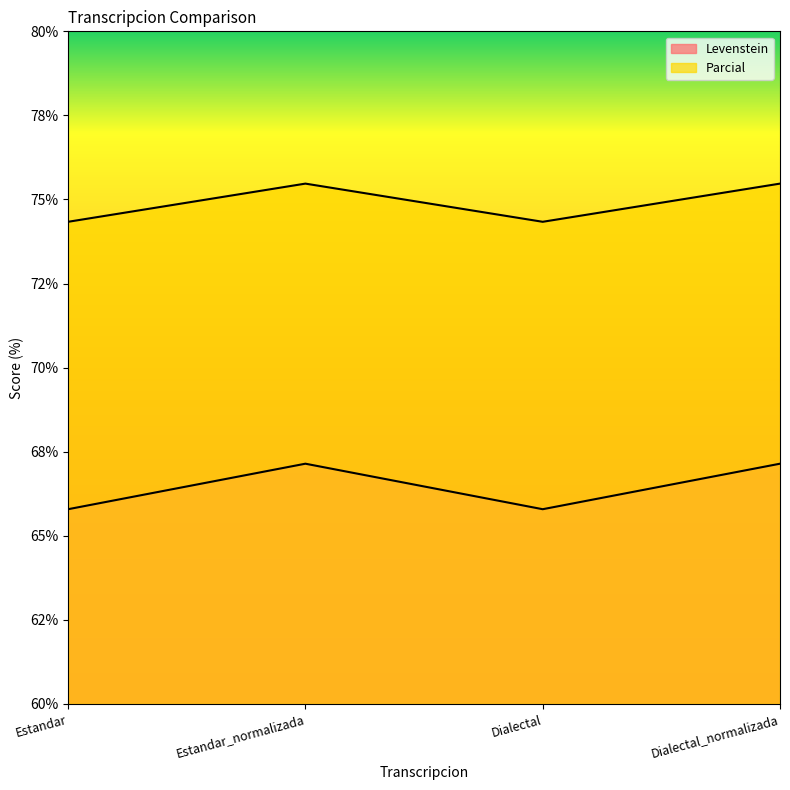

Reading right to left, what are all the values shown in this chart?

Levenstein: 67.1	65.8	67.1	65.8
Parcial: 75.5	74.3	75.5	74.3